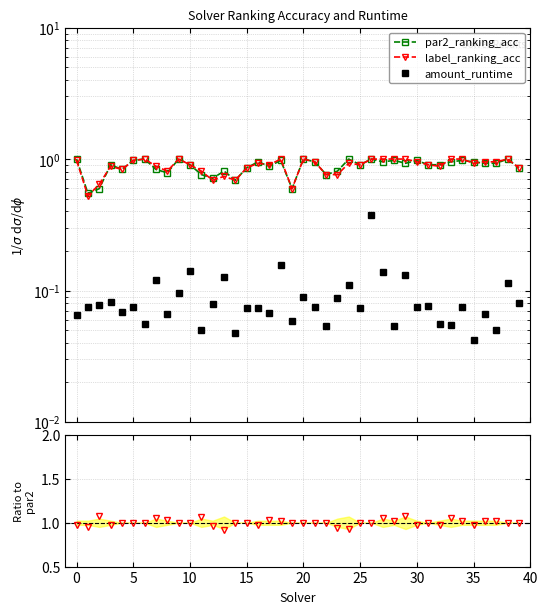

Which has a higher value, 15 or 15?

15